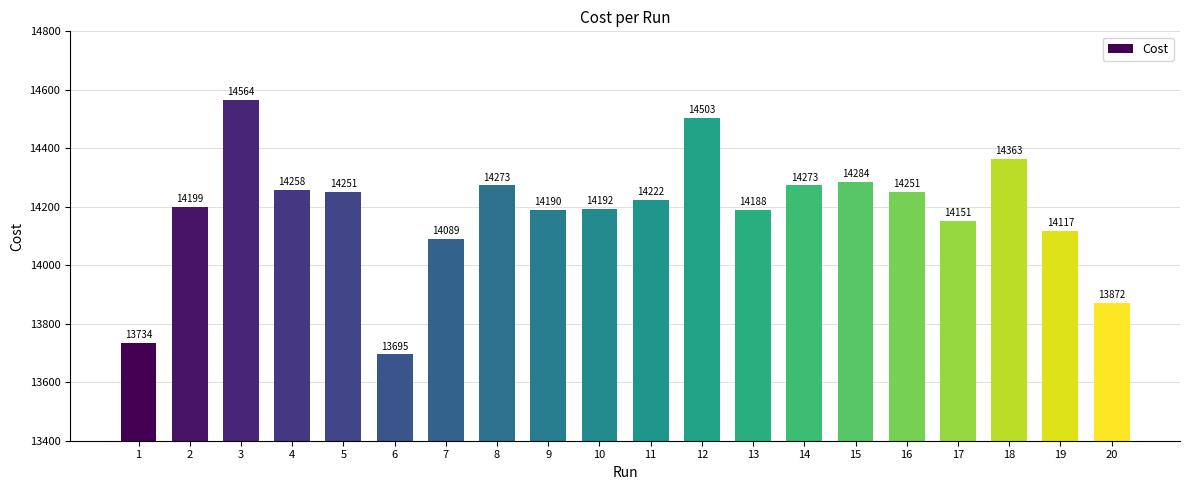

Reading left to right, transcribe all the data shown in this chart.

1=13734	2=14199	3=14564	4=14258	5=14251	6=13695	7=14089	8=14273	9=14190	10=14192	11=14222	12=14503	13=14188	14=14273	15=14284	16=14251	17=14151	18=14363	19=14117	20=13872